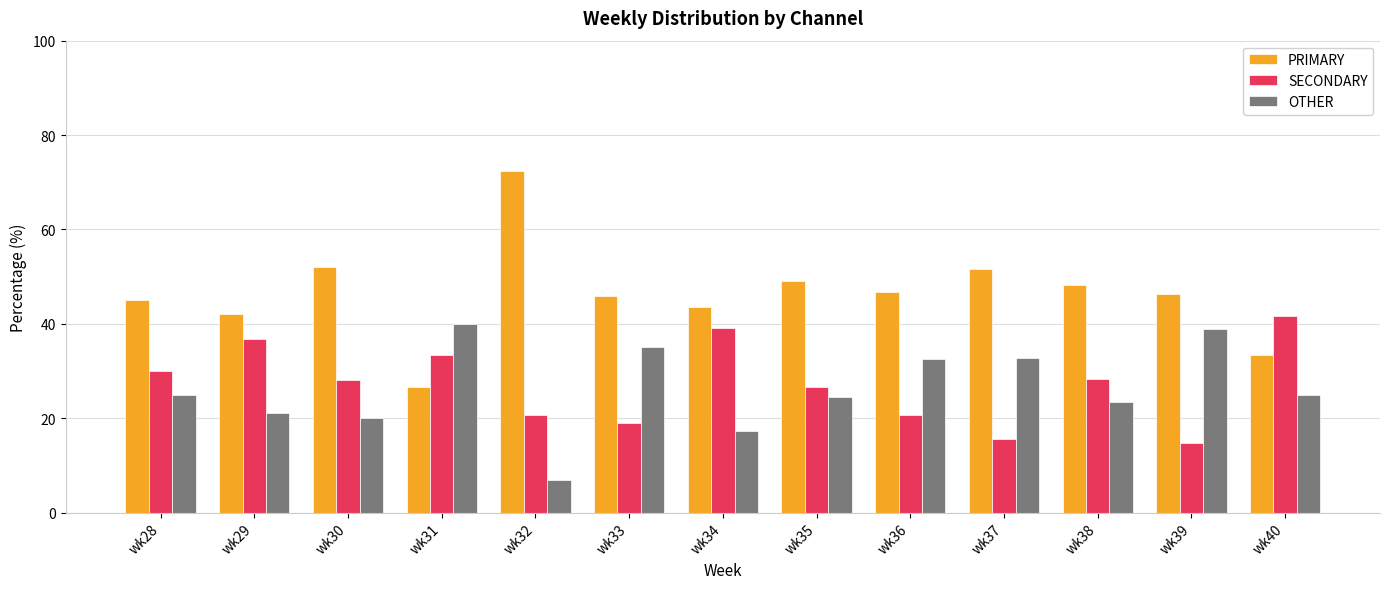

What is the value of the PRIMARY bar at the 4th from the left?

26.7